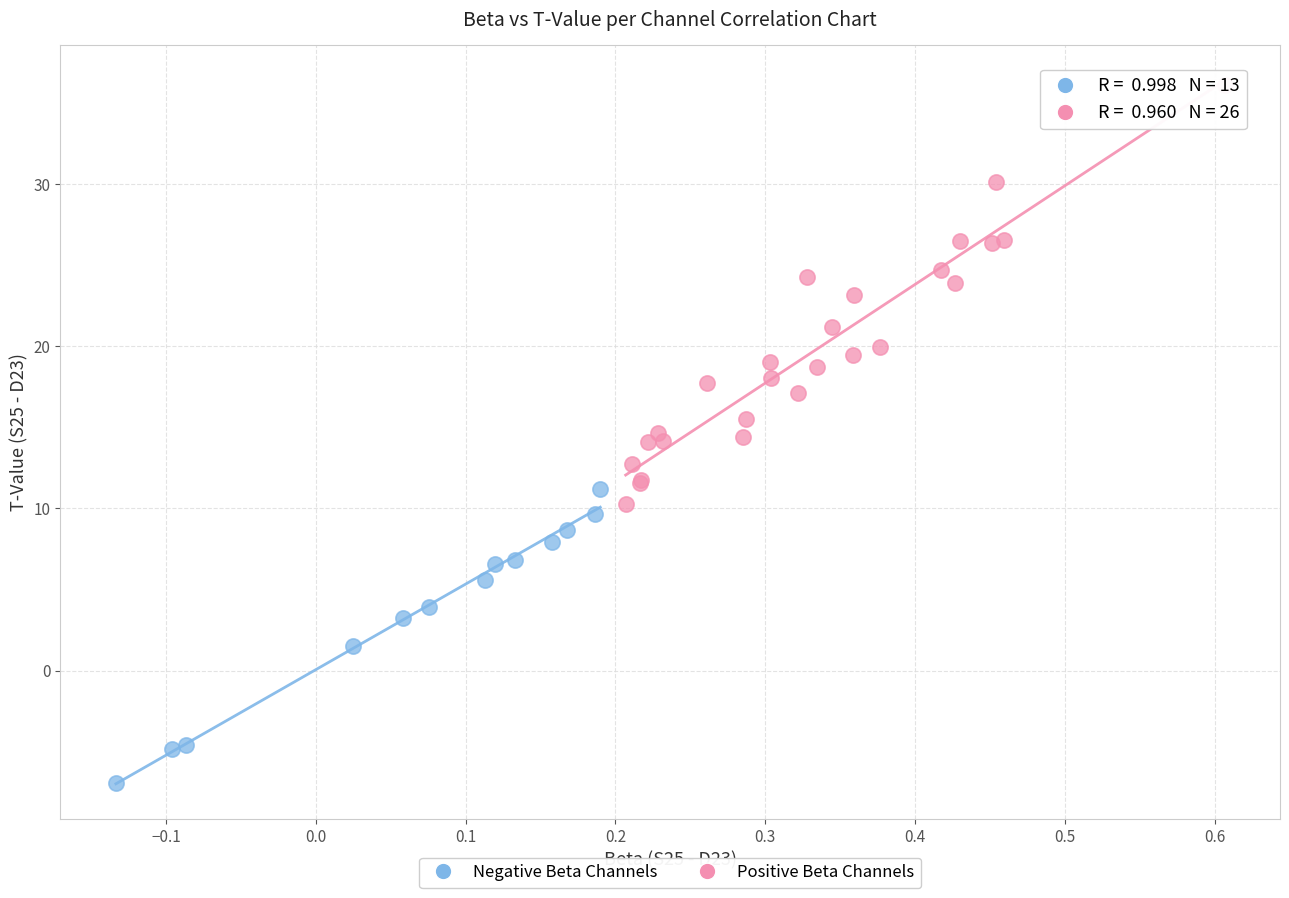

Which series contains the highest Y value?

Positive Beta Channels